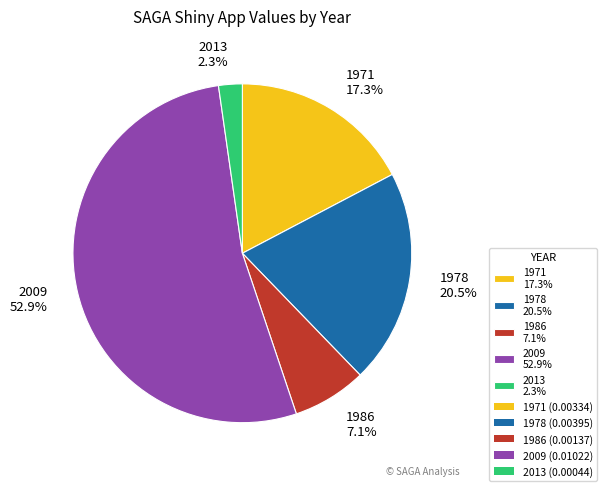

What is the total percentage of 1978 and 1971?

37.8%